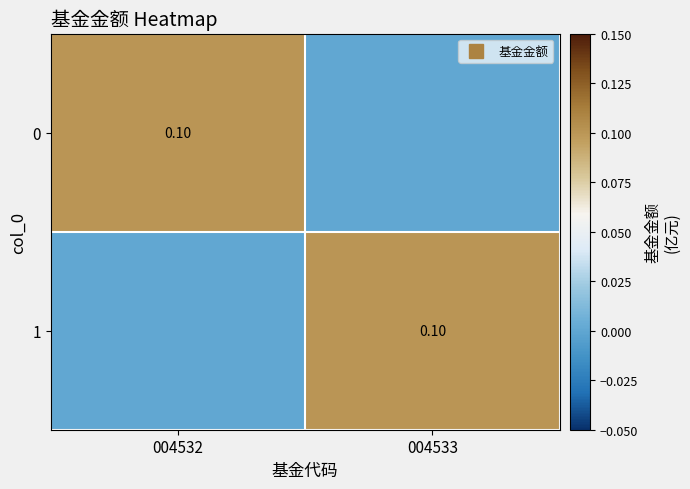

Which category has the highest value in the 0 series?

004532